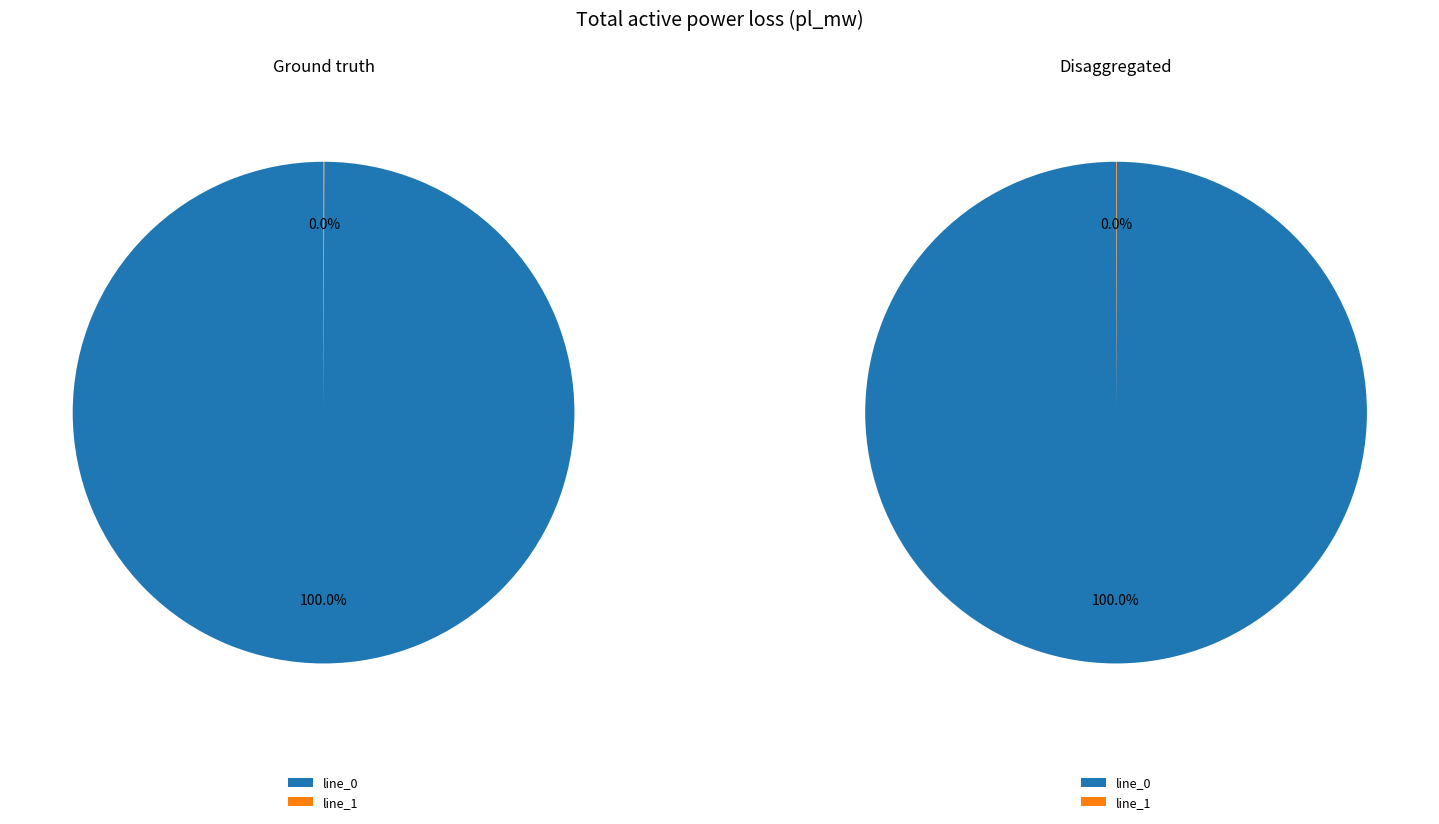

How many slices are in this pie chart?

2